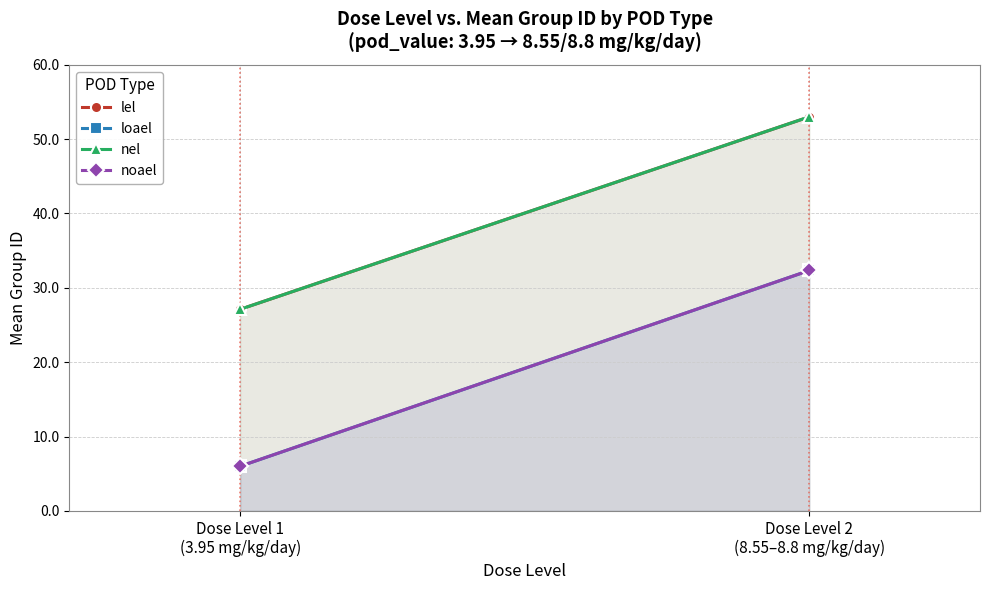

At which label is lel closest to 40?

Dose Level 1
(3.95 mg/kg/day)